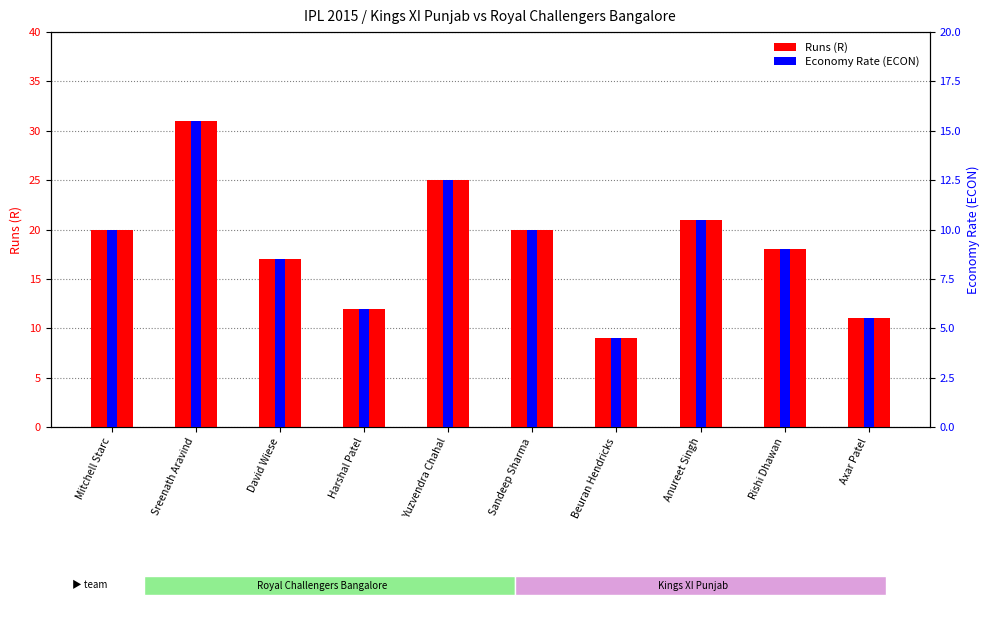

What is the label of the 1st bar from the right?

Axar Patel